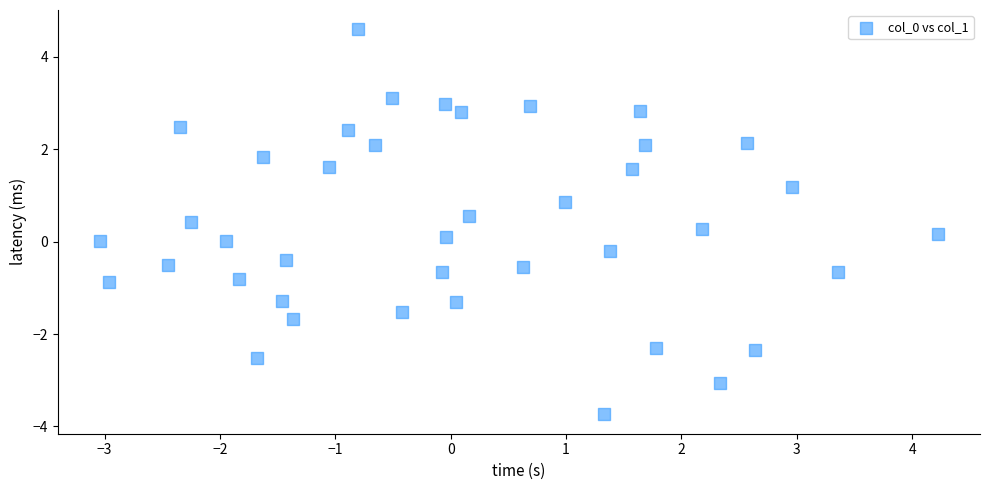

What is the range of Y values (max minus min)?

8.3